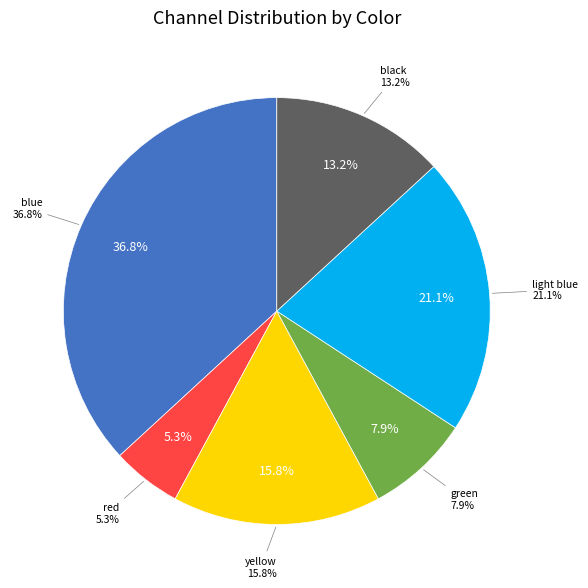

What is the largest slice in the pie chart?

blue